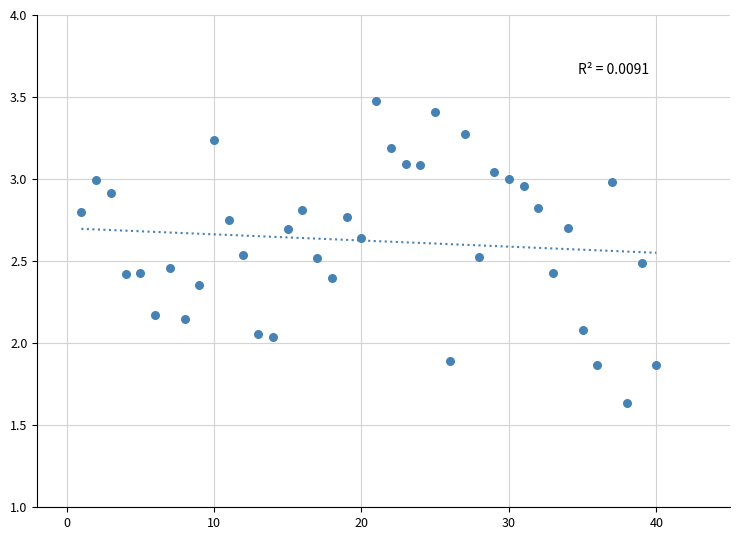

What is the range of X values (max minus min)?

39.0